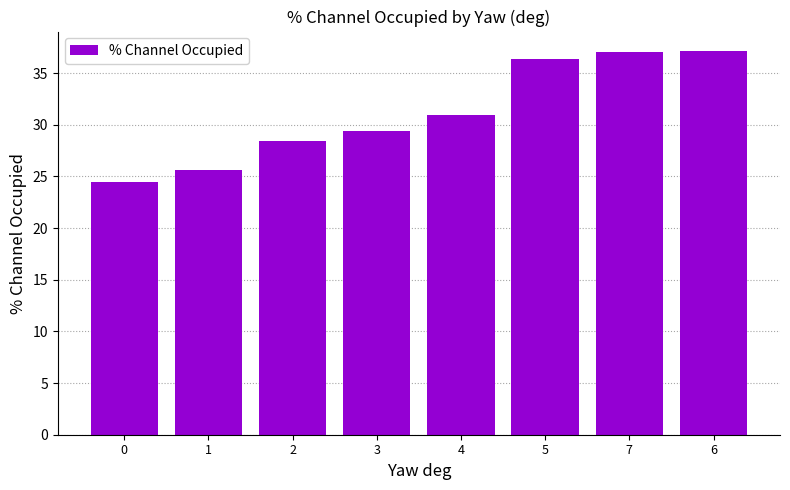

How many values are below 30?

4